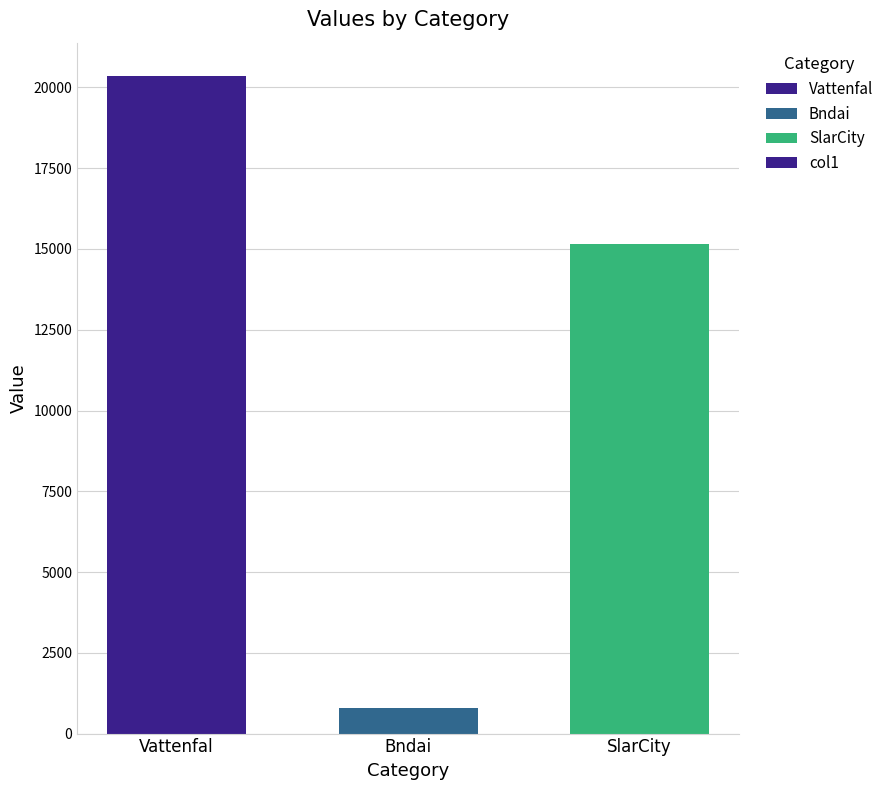

What is the minimum value shown in the chart?

803.5